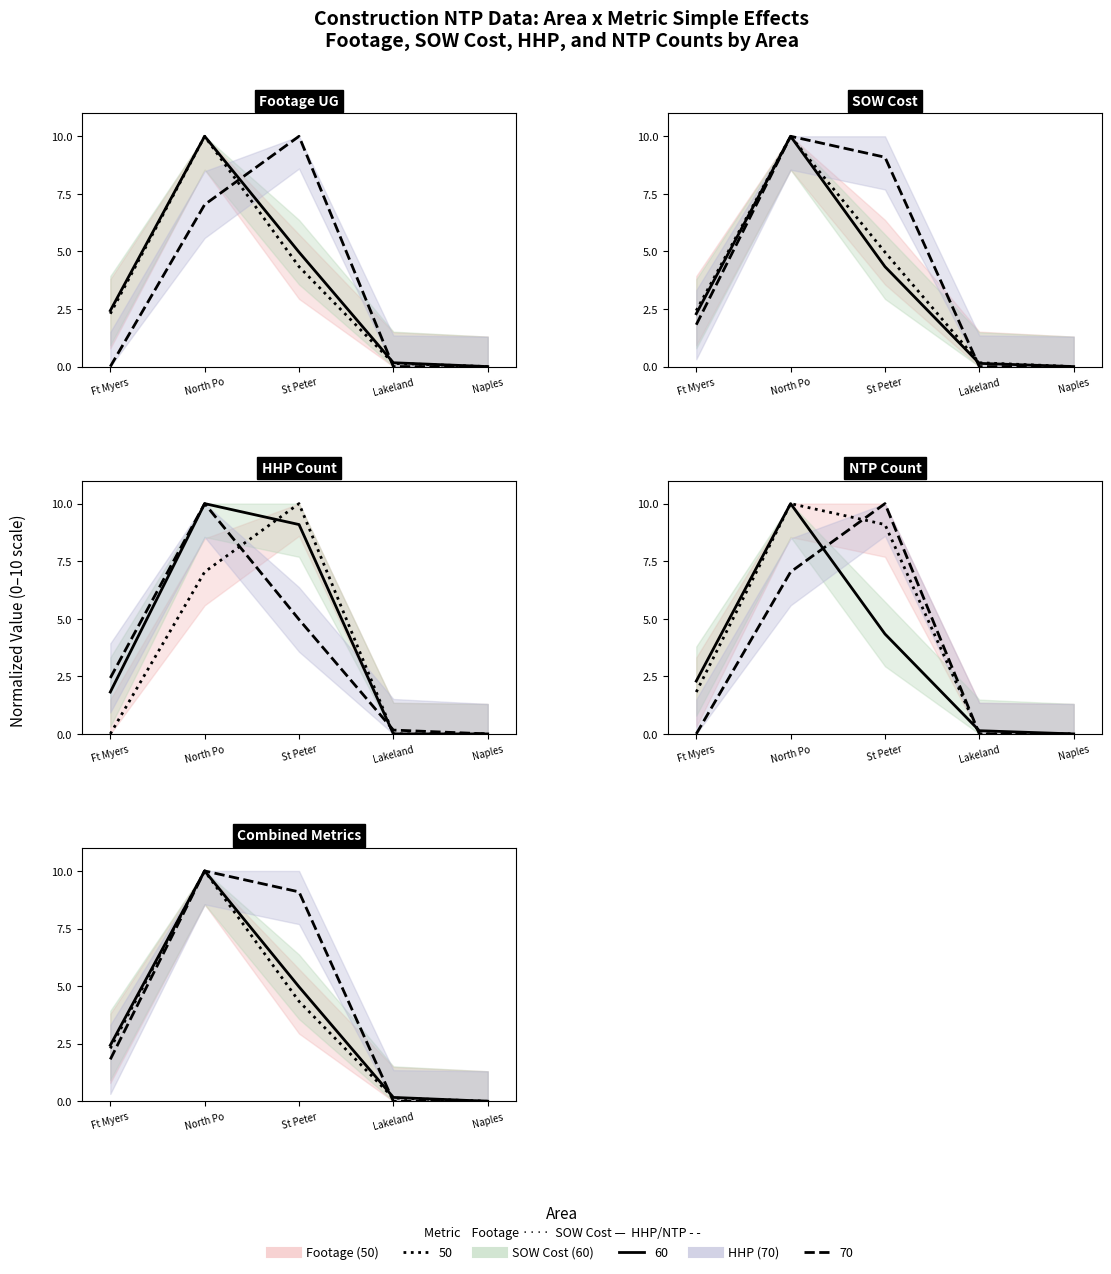

How many data points does each series have?

5